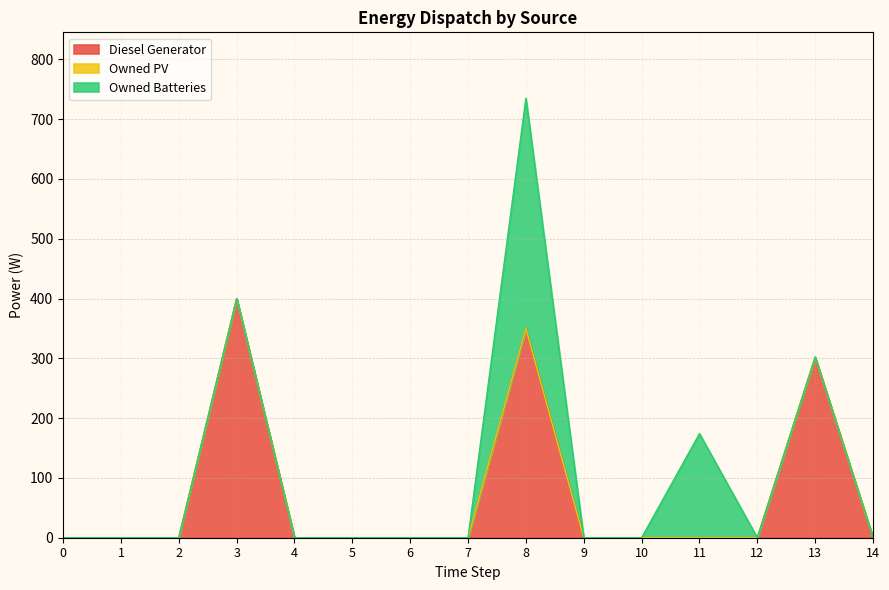

True or false: Diesel Generator and Owned Batteries cross at least once.

False